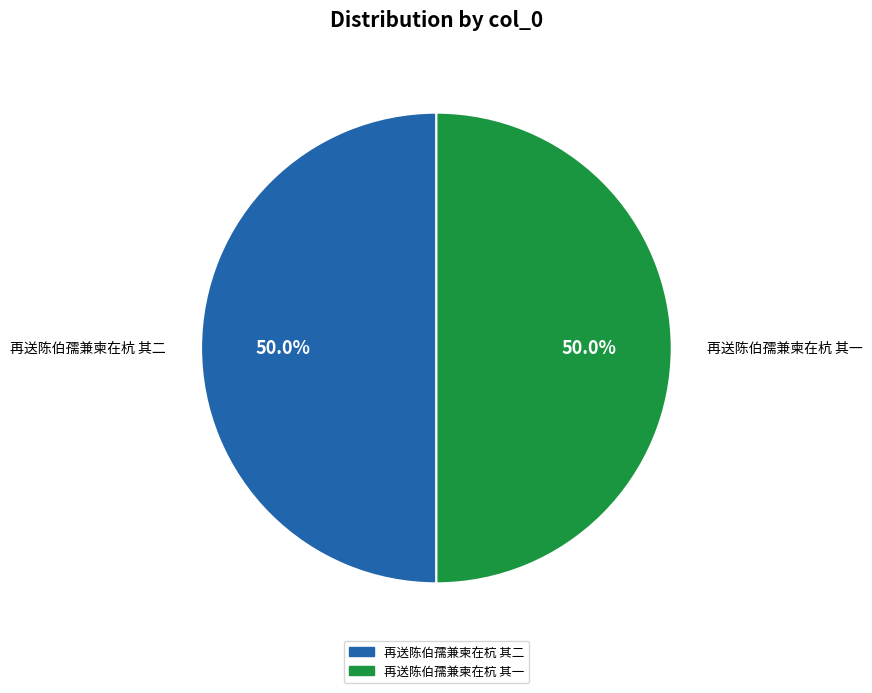

Count the number of slices in the pie.

2